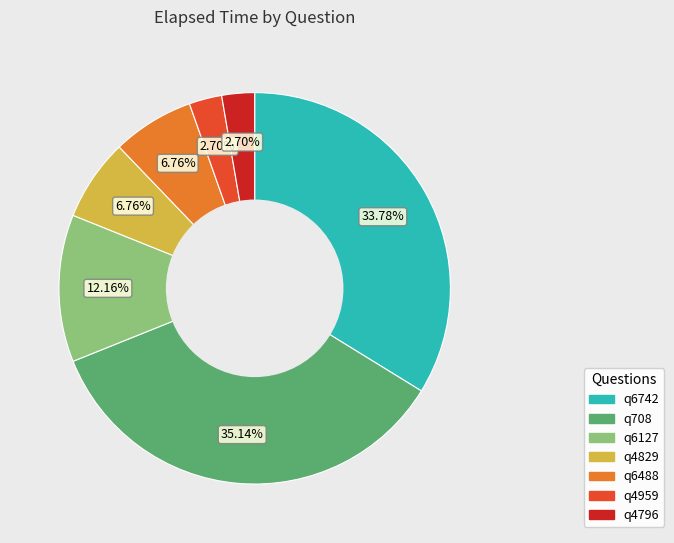

The q708 slice represents 35% of the pie. True or false?

True